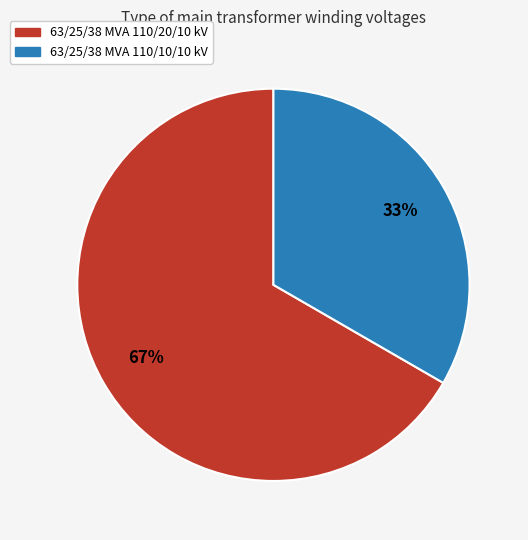

Which slice is the largest?

63/25/38 MVA 110/20/10 kV